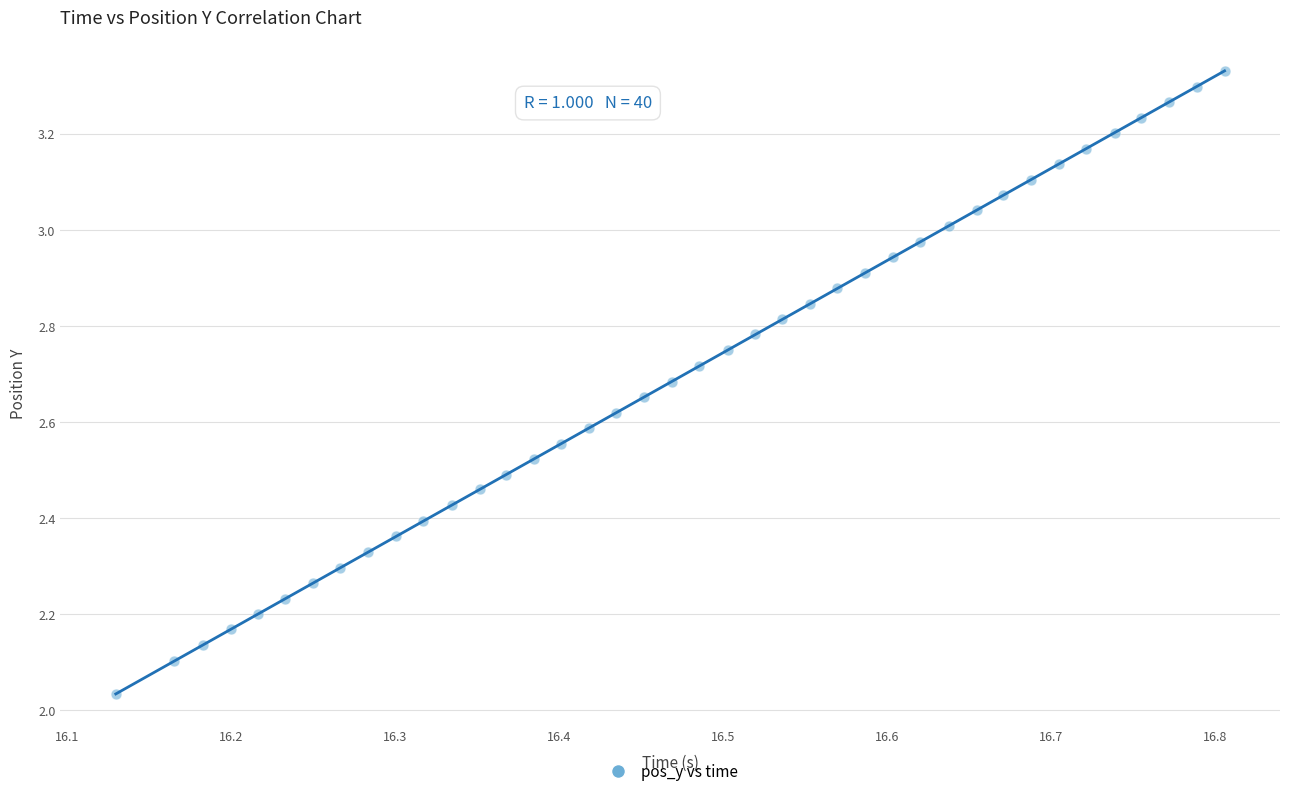

What is the range of Y values (max minus min)?

1.3